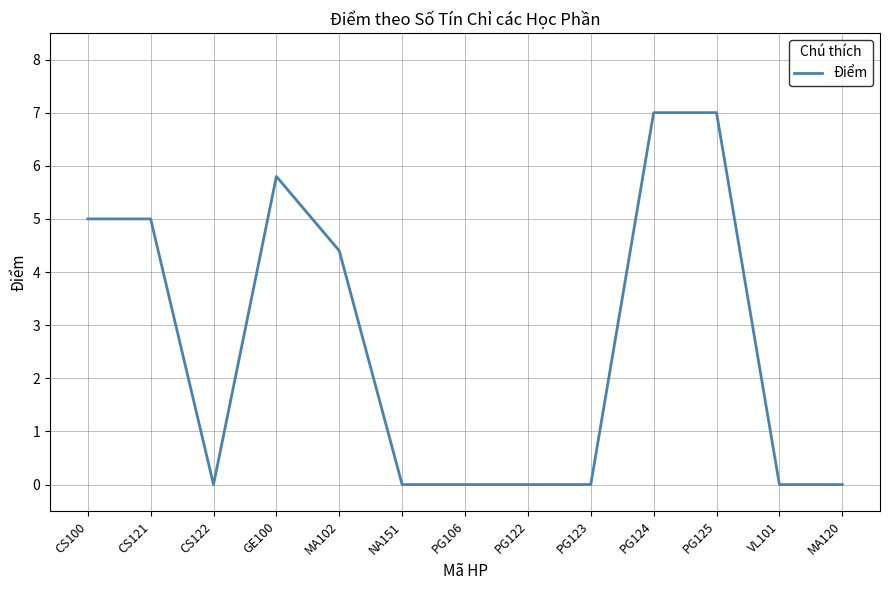

True or false: the data shows 3.0 at NA151.

False